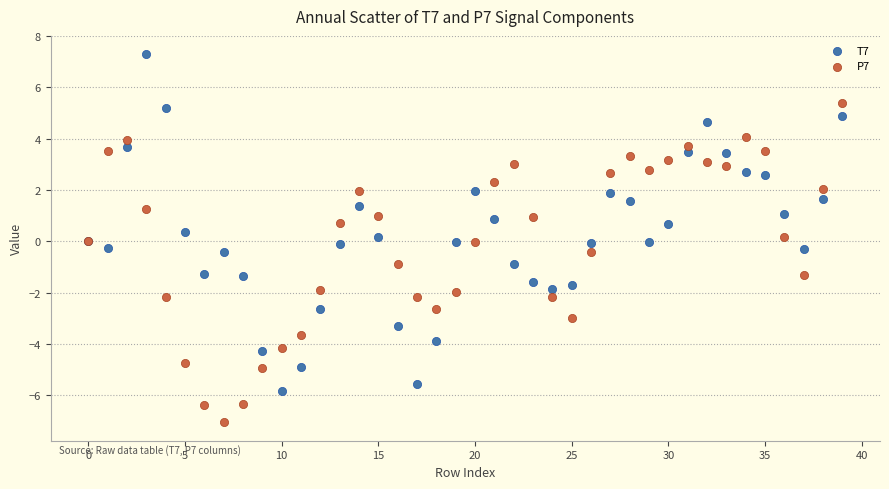

Which series contains the highest Y value?

T7